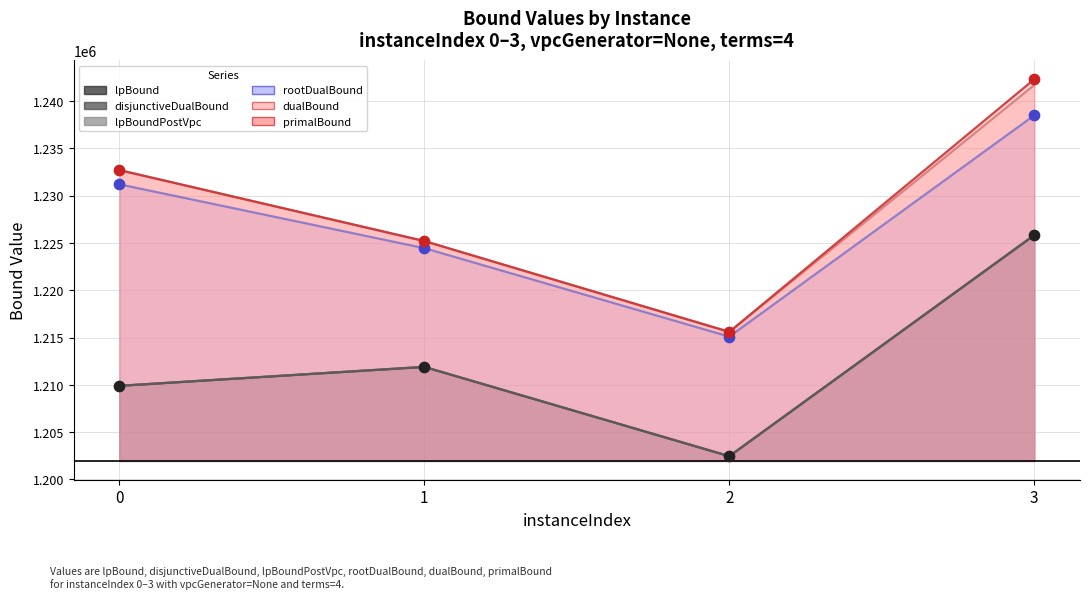

Which series contains the highest Y value?

primalBound